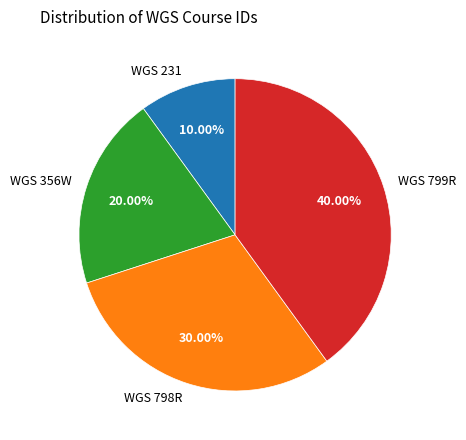

Count the number of slices in the pie.

4